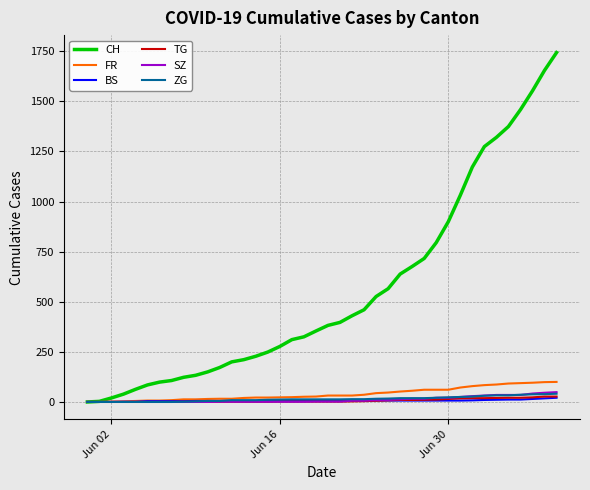

Which series has the largest total across all categories?

CH